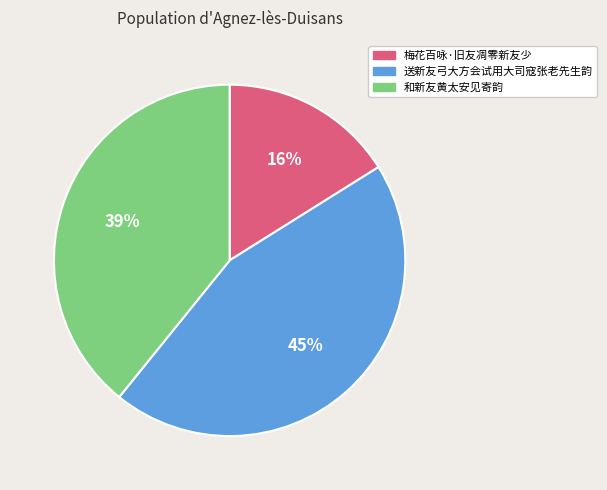

Which slice is the smallest?

梅花百咏·旧友凋零新友少